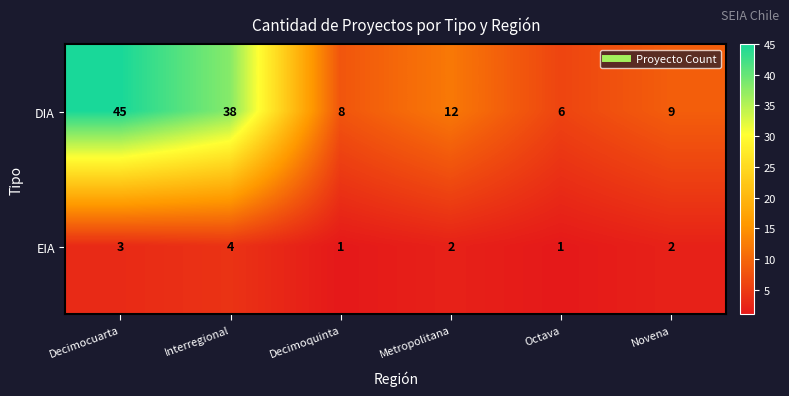

The DIA series shows 3 at Novena. True or false?

False